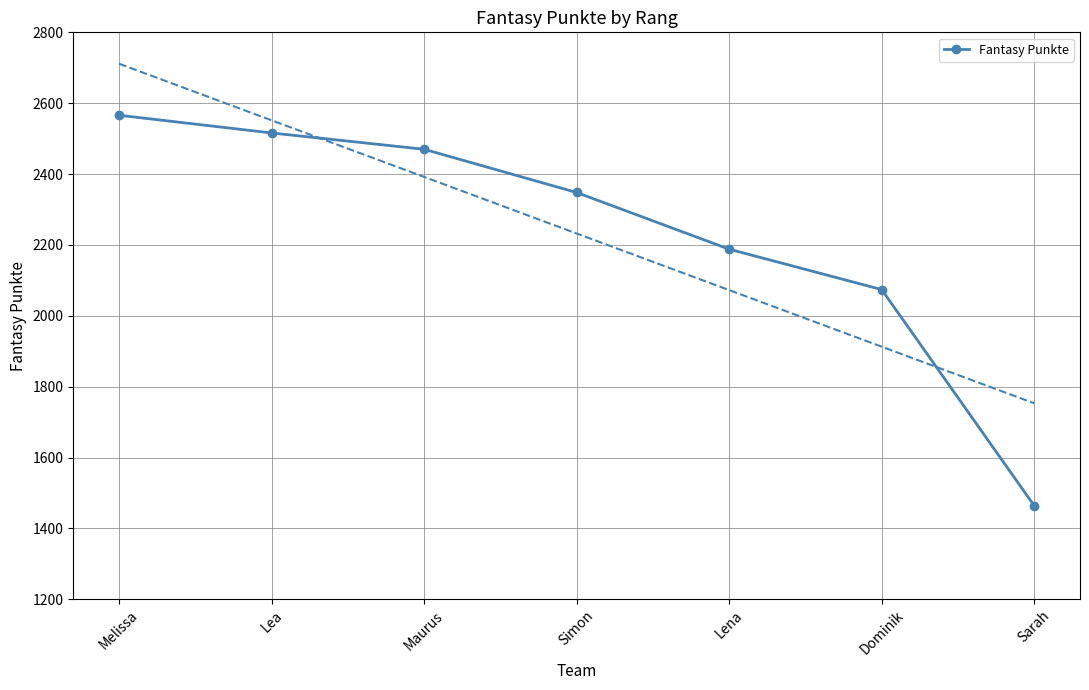

What is the sum of the values at Dominik and Lena?

4262